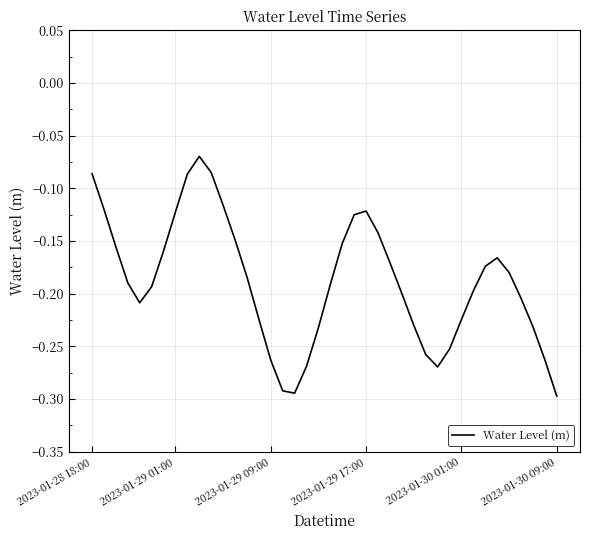

Reading left to right, list all the values displayed in this chart.

-0.1	-0.1	-0.2	-0.2	-0.2	-0.2	-0.2	-0.1	-0.1	-0.1	-0.1	-0.1	-0.1	-0.2	-0.2	-0.3	-0.3	-0.3	-0.3	-0.2	-0.2	-0.2	-0.1	-0.1	-0.1	-0.2	-0.2	-0.2	-0.3	-0.3	-0.3	-0.2	-0.2	-0.2	-0.2	-0.2	-0.2	-0.2	-0.3	-0.3